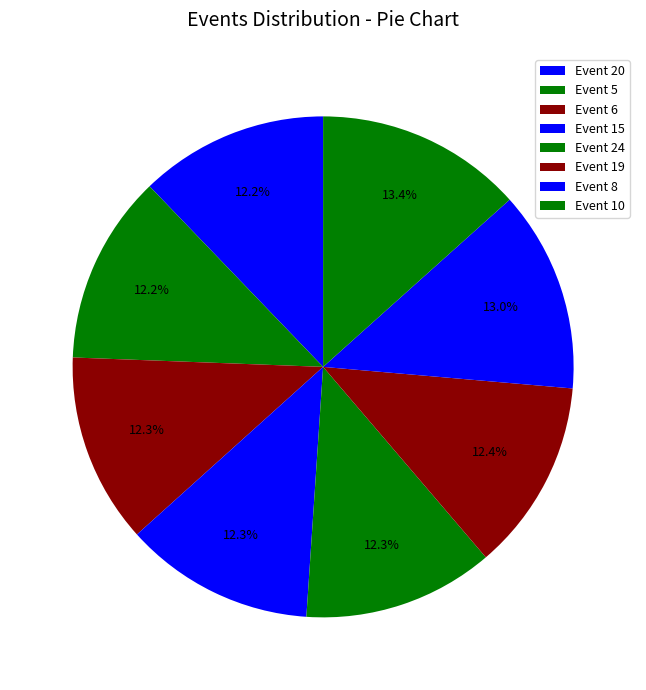

To the nearest percent, what is the average slice percentage?

12%